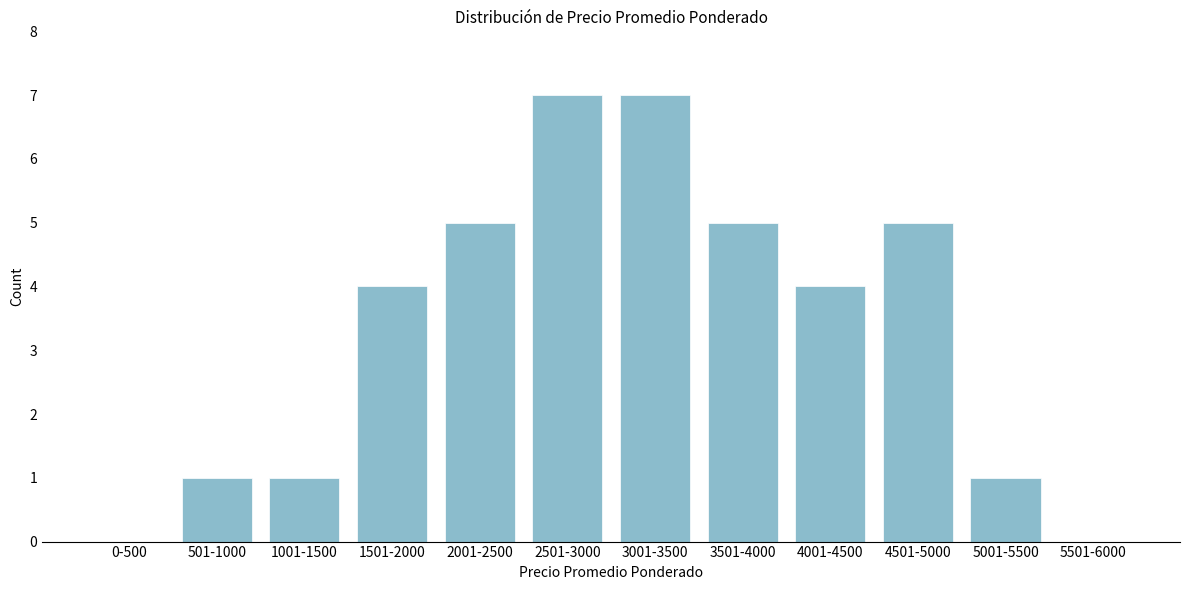

Reading right to left, transcribe all the data shown in this chart.

5501-6000=0	5001-5500=1	4501-5000=5	4001-4500=4	3501-4000=5	3001-3500=7	2501-3000=7	2001-2500=5	1501-2000=4	1001-1500=1	501-1000=1	0-500=0